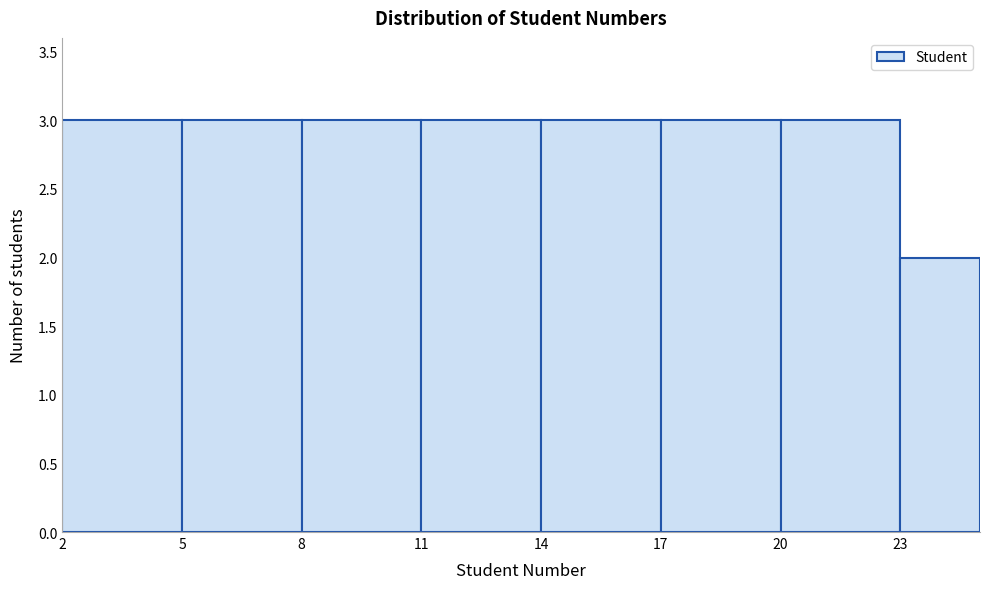

Reading left to right, transcribe this chart: for each bar, give the range it covers on the x-axis and its height. The values are not printed on the chart, so give them approximately, as read against the axis.

2 to 5: 3
5 to 8: 3
8 to 11: 3
11 to 14: 3
14 to 17: 3
17 to 20: 3
20 to 23: 3
23 to 25: 2